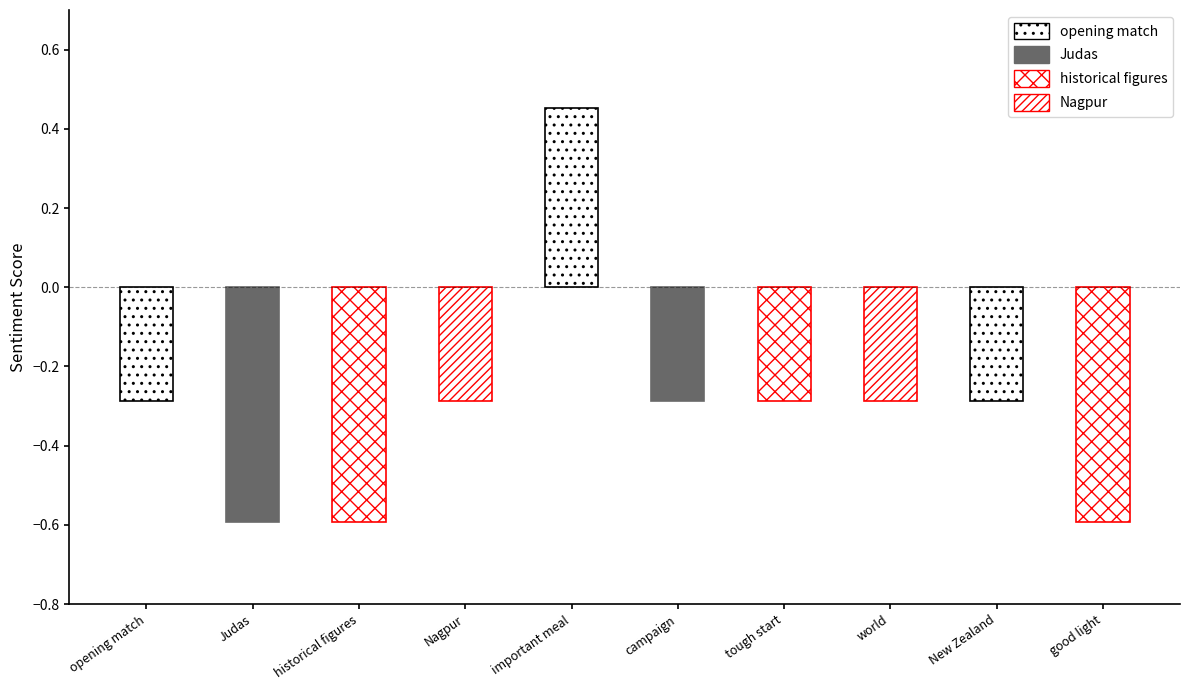

What is the change in value from Judas to important meal?

+1.0